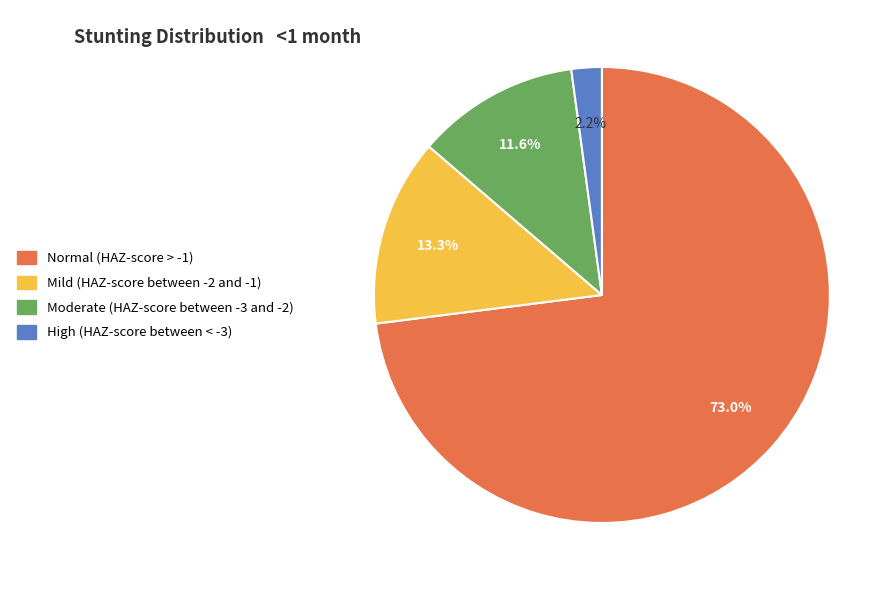

How many segments does this pie chart have?

4